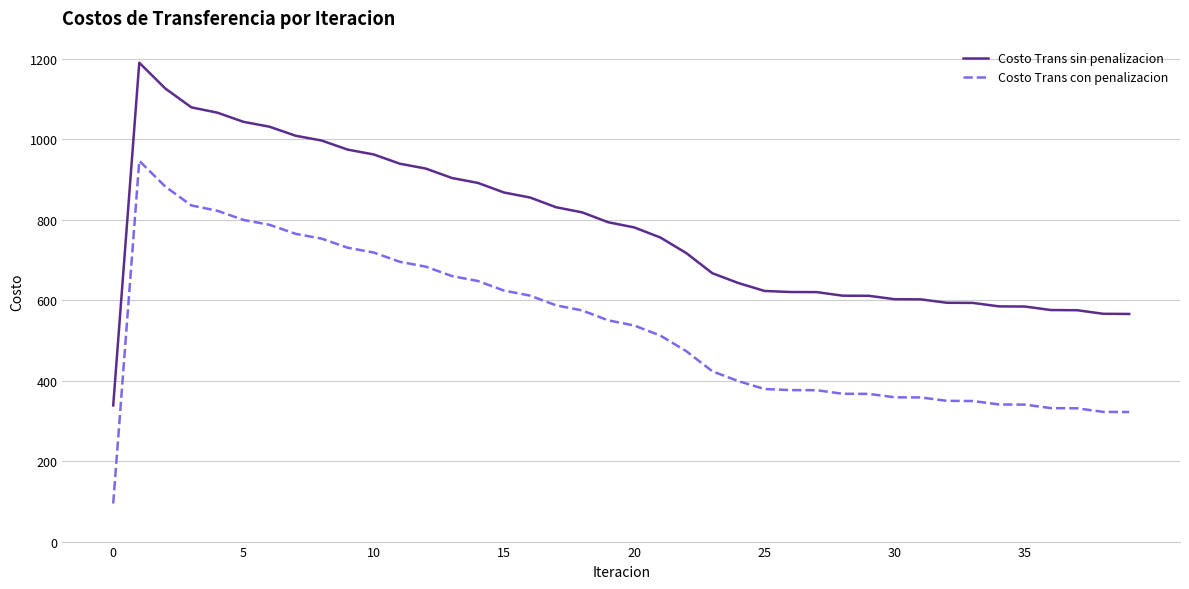

True or false: Costo Trans sin penalizacion and Costo Trans con penalizacion cross at least once.

False